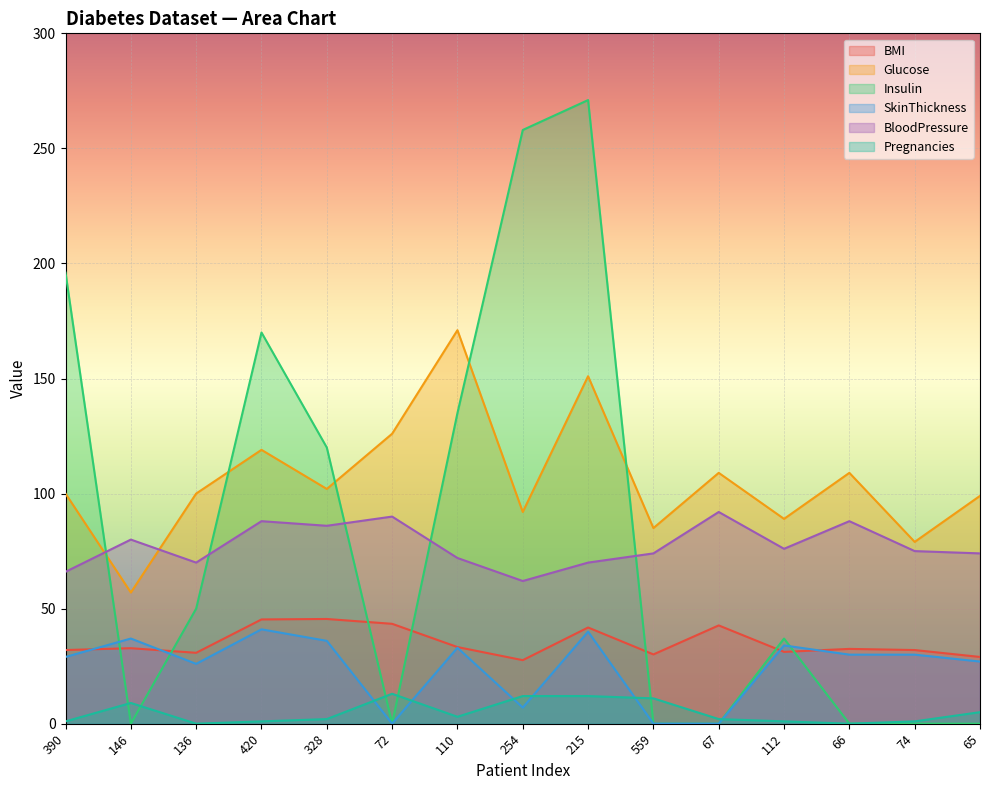

True or false: Glucose and Pregnancies cross at least once.

False